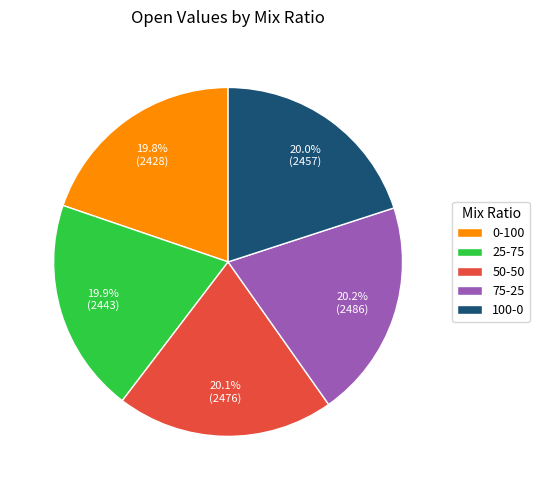

How many slices are in this pie chart?

5